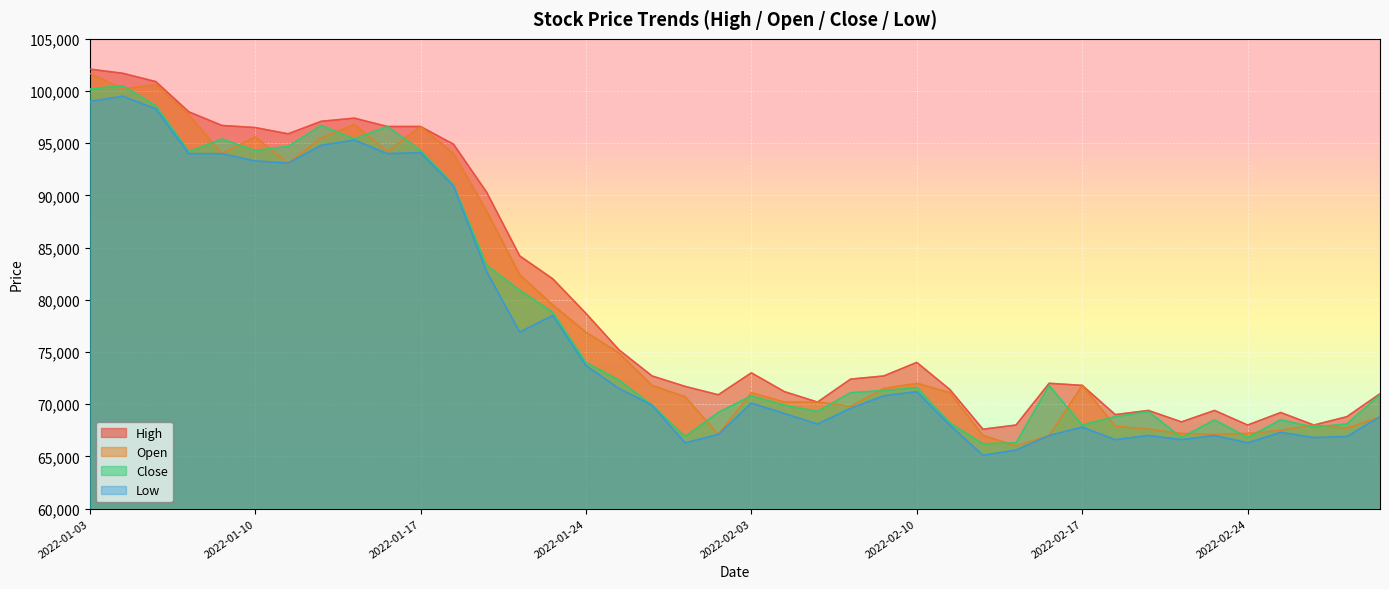

How many distinct data groups are displayed?

4